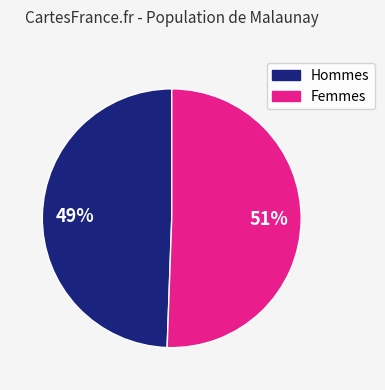

Does any single category account for the majority?

Yes